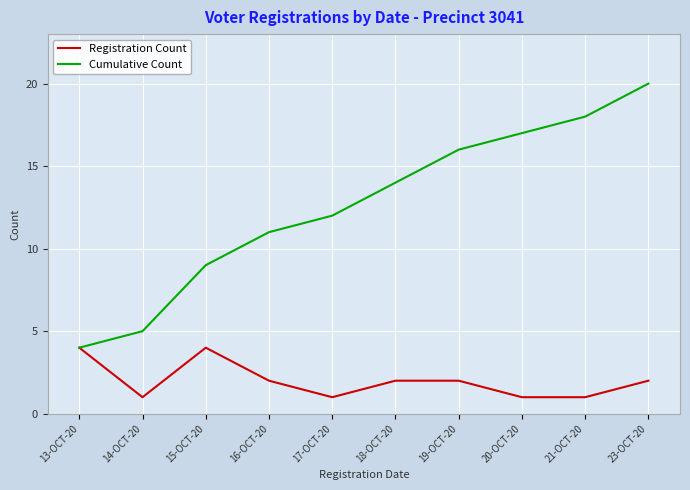

What is the maximum value for Cumulative Count?

20